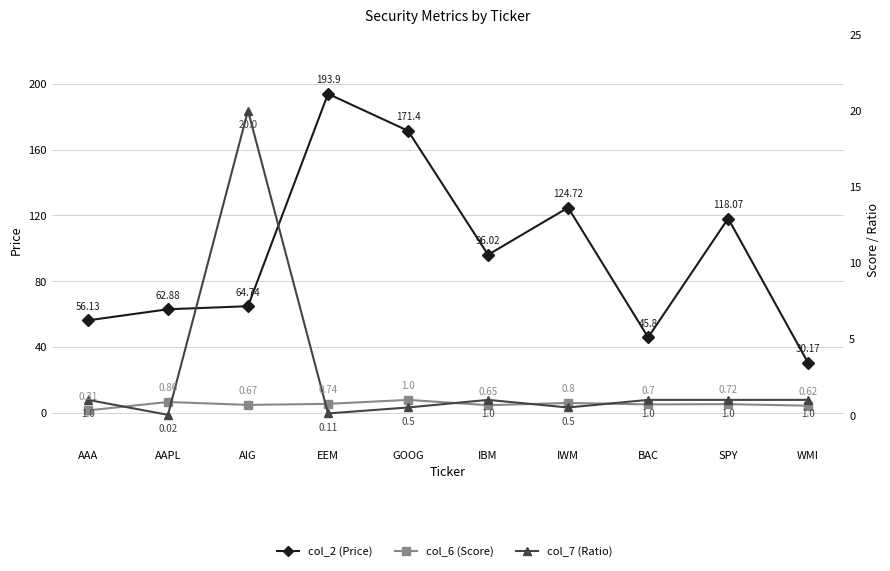

True or false: col_2 (Price) and col_7 (Ratio) cross at least once.

False